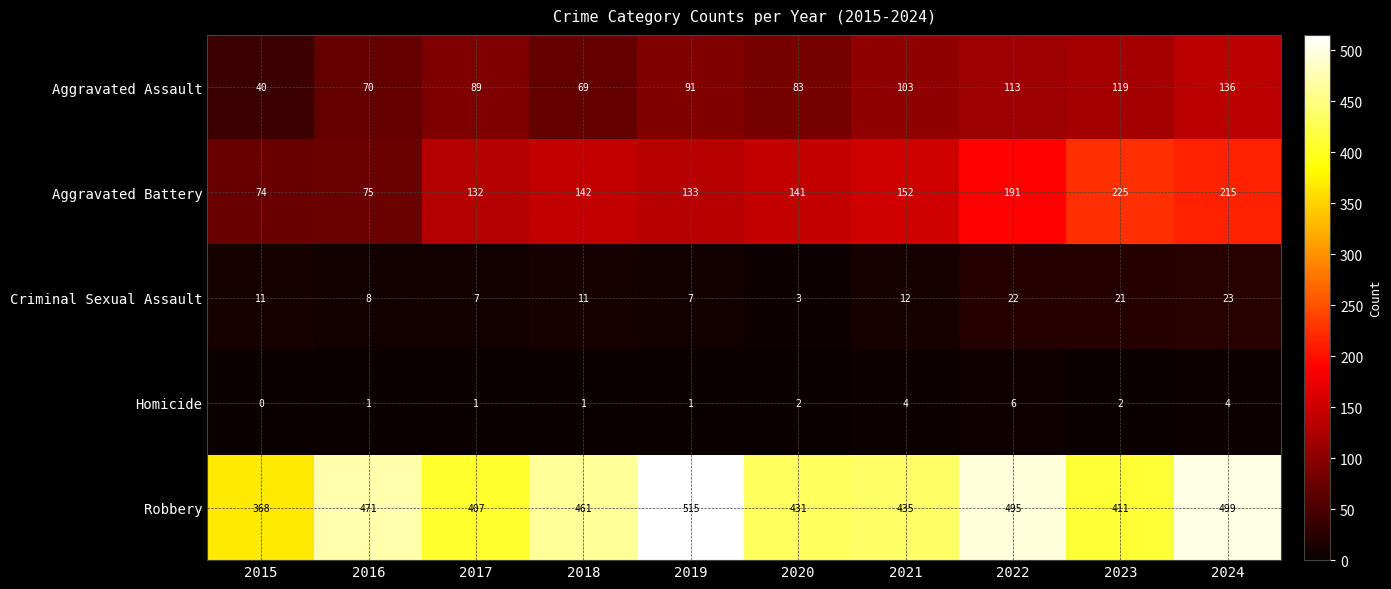

Between 2018 and 2022, which series saw the biggest shift?

Aggravated Battery